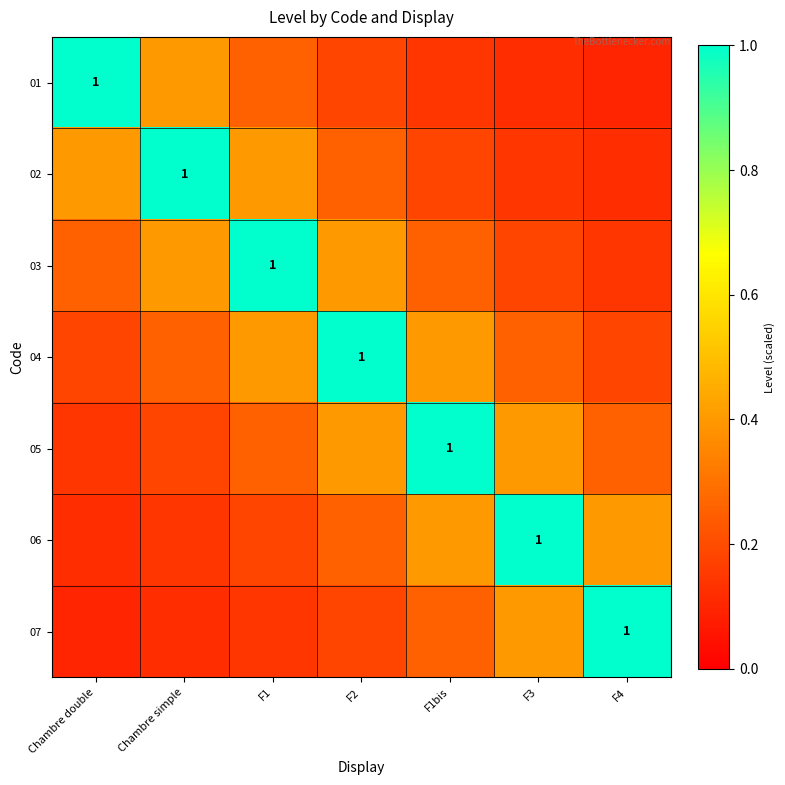

How many categories are shown in the chart?

7